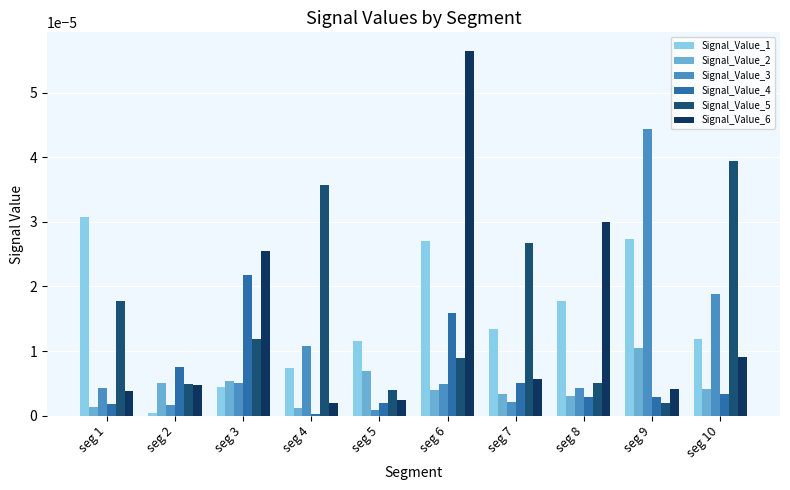

The value of Signal_Value_6 at seg 9 is 0.0. True or false?

True